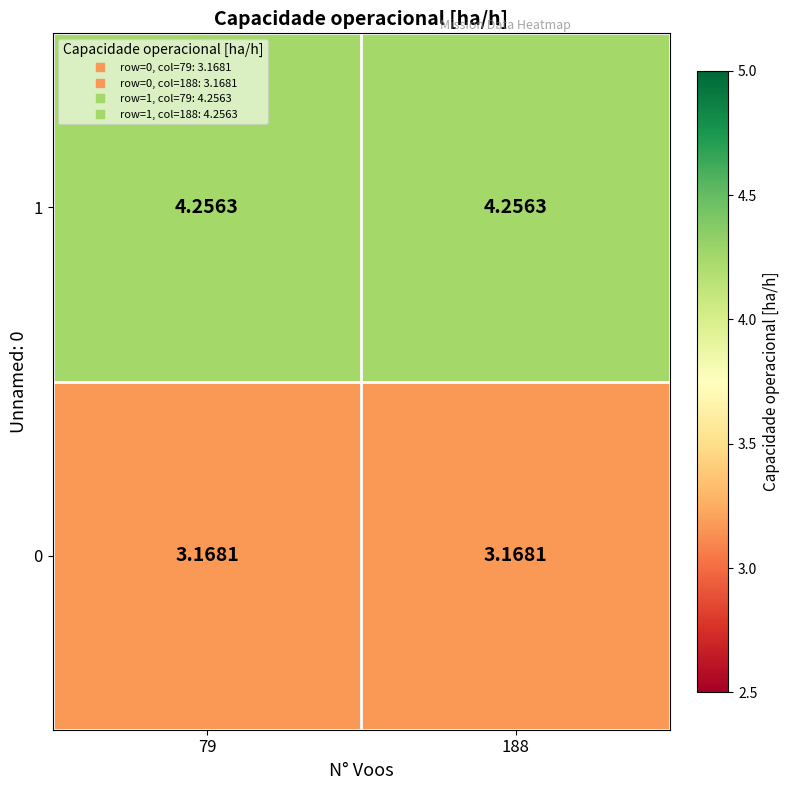

Is the value of 1 at 79 greater than the value of 0 at 79?

Yes